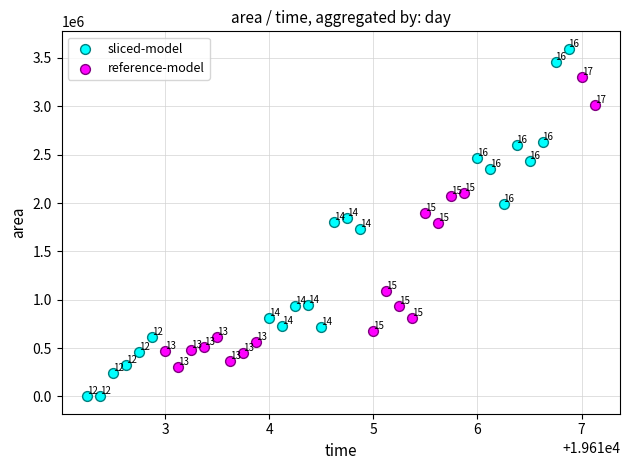

What are all the series names shown in the legend?

sliced-model, reference-model